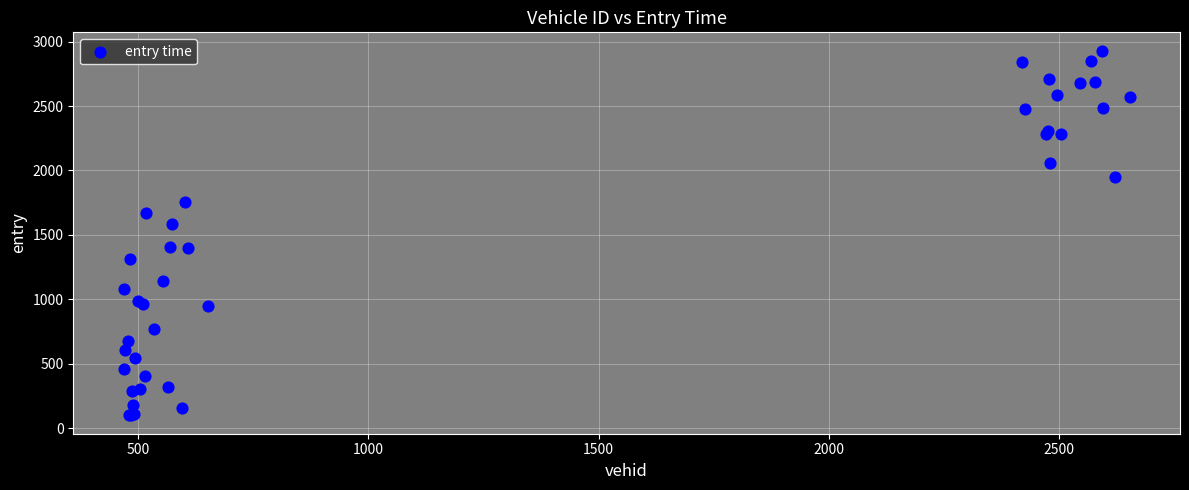

What Y value in the scatter plot is closest to 1514?

1588.3